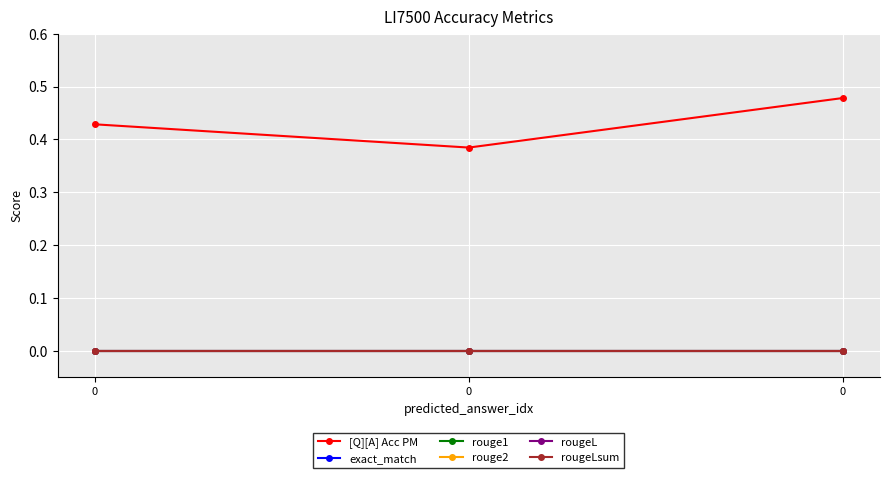

How many lines are shown in the chart?

6